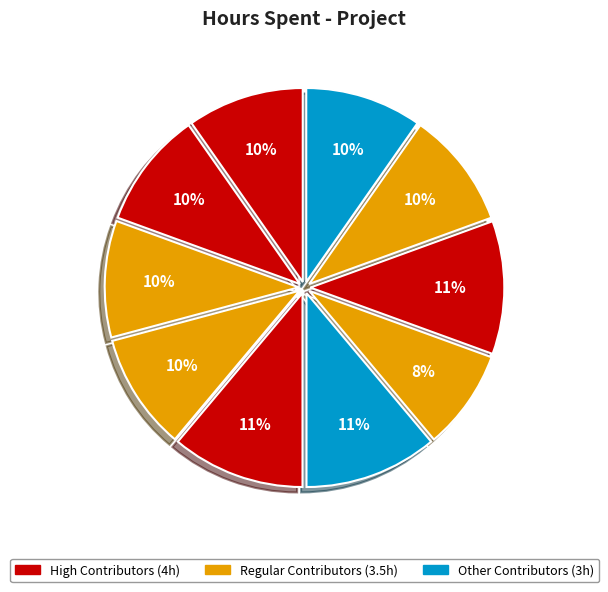

Count the number of slices in the pie.

10